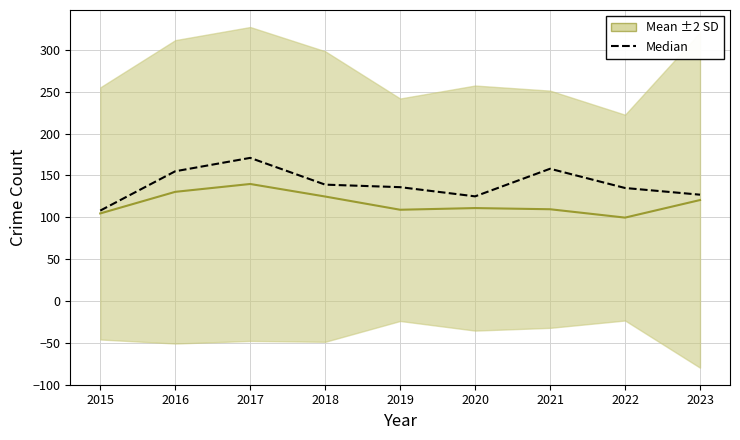

The chart shows a value of 253 at 2021. True or false?

False